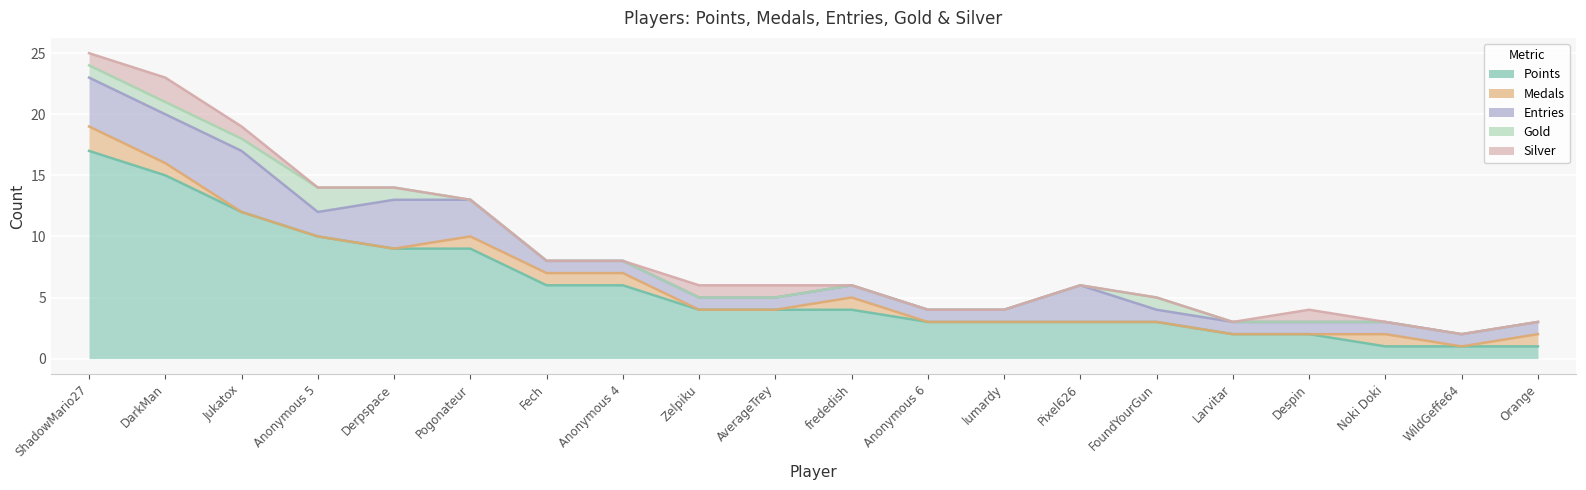

Rank the categories by Points value from highest to lowest.

ShadowMario27, DarkMan, Jukatox, Anonymous 5, Derpspace, Pogonateur, Fech, Anonymous 4, Zelpiku, AverageTrey, frededish, Anonymous 6, lumardy, Pixel626, FoundYourGun, Larvitar, Despin, Noki Doki, WildGeffe64, Orange